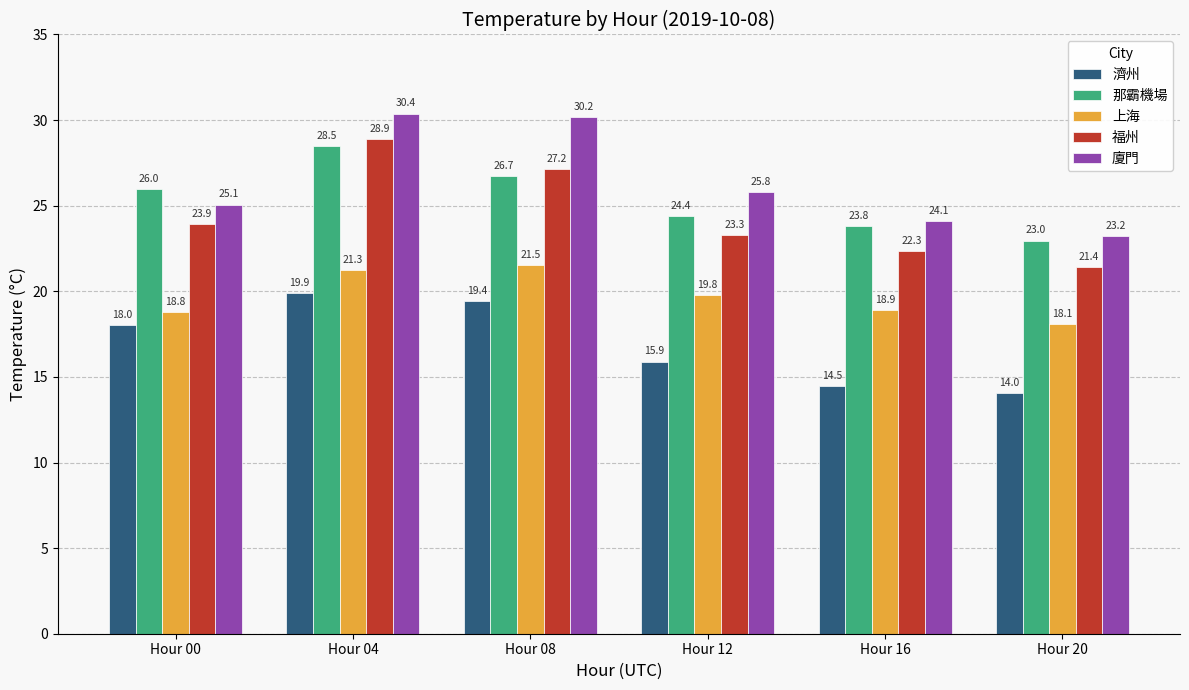

What value does the 廈門 series have at Hour 00?

25.1